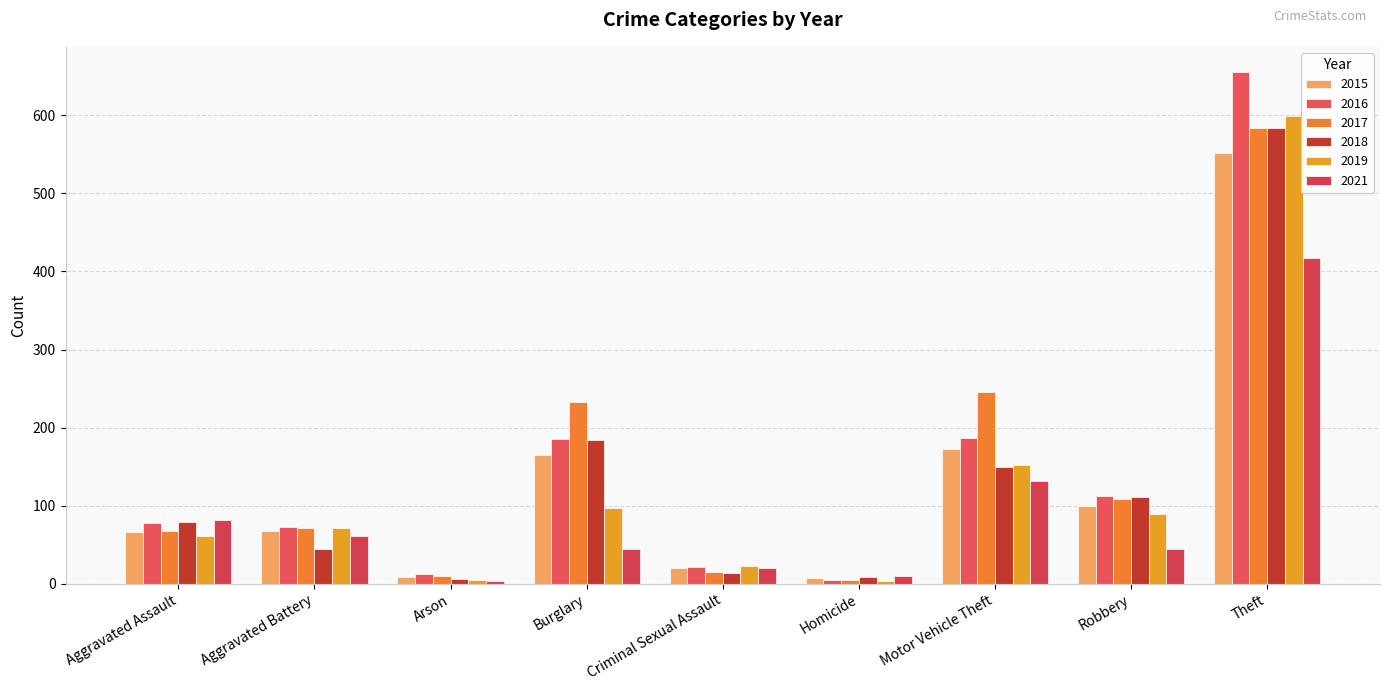

Count the number of data series in this chart.

6